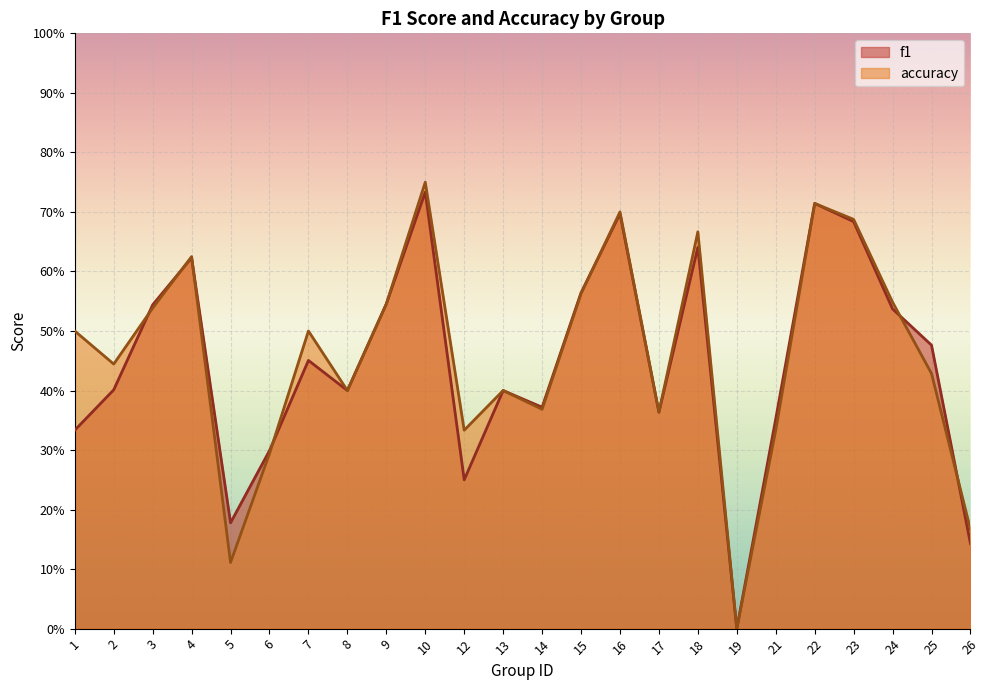

Which has a higher value, 5 or 1?

1